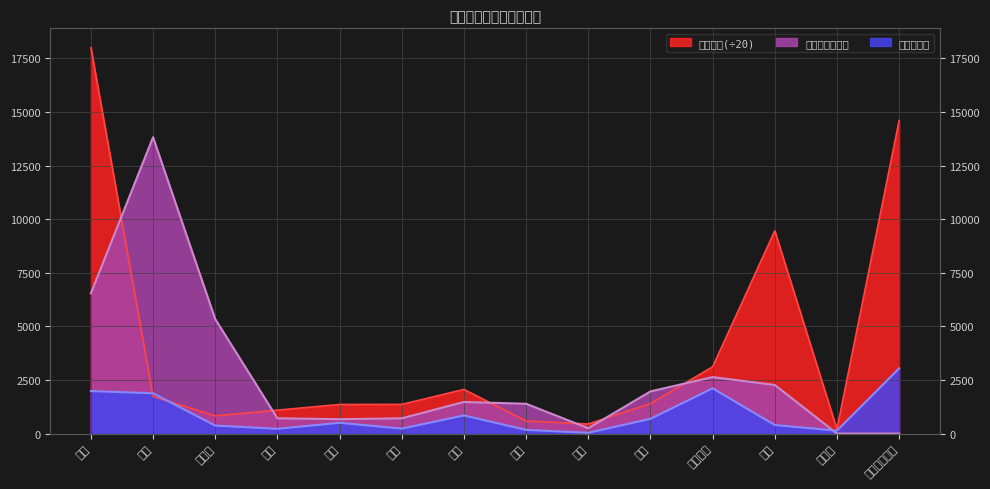

Is it true that 贡献买家数 equals 36.0 at 数码?

True